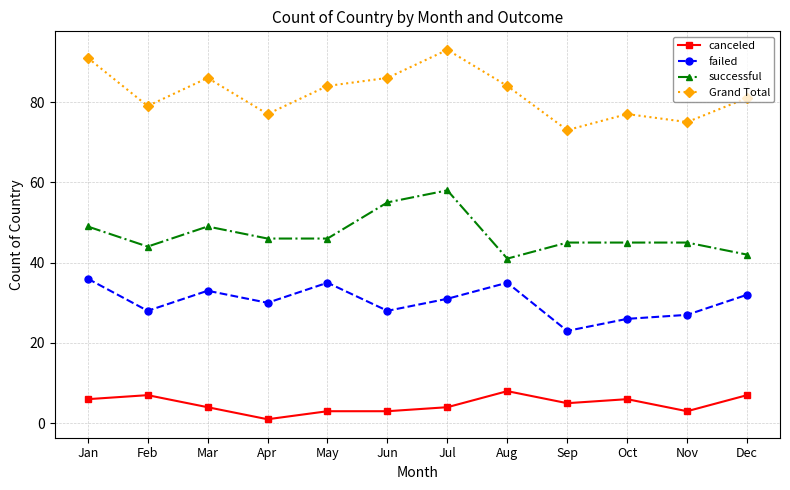

What is the value of the canceled point at the 4th from the left?

1